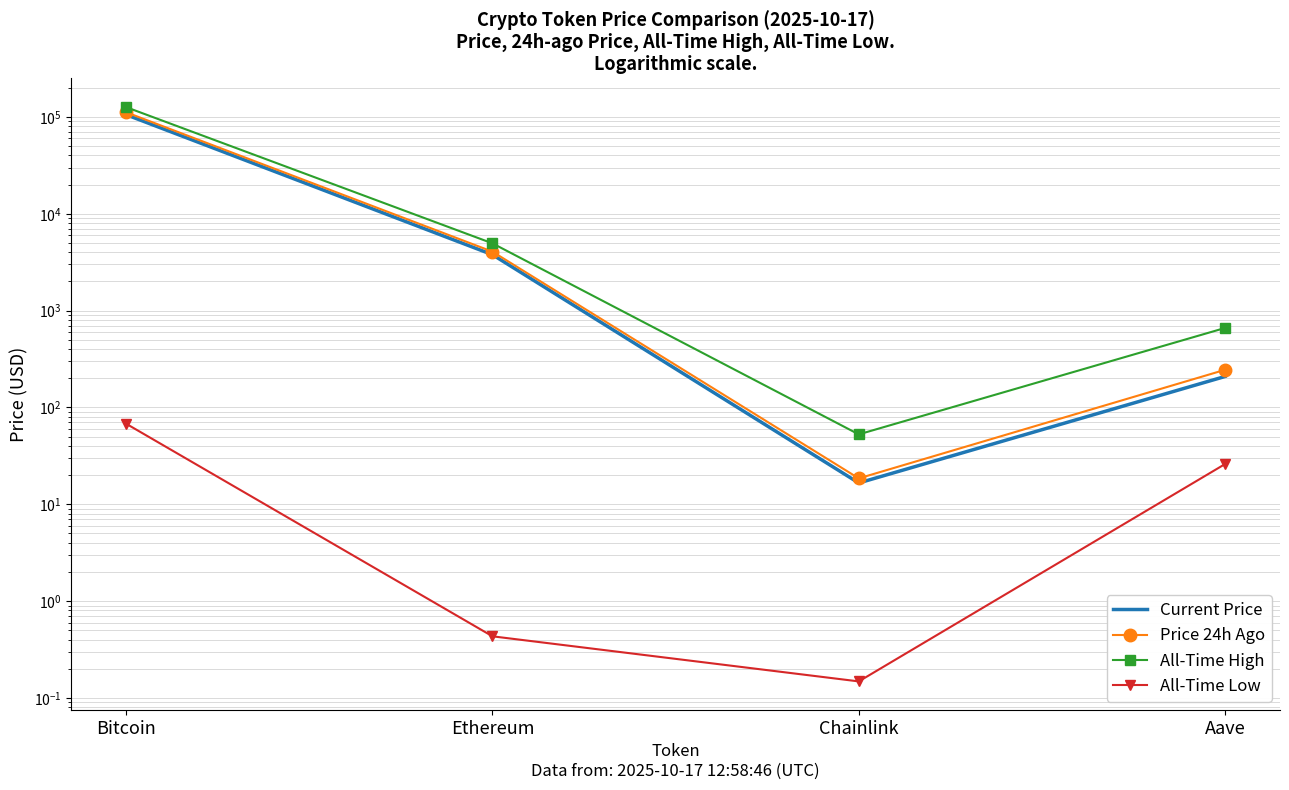

What are all the series names shown in the legend?

Current Price, Price 24h Ago, All-Time High, All-Time Low